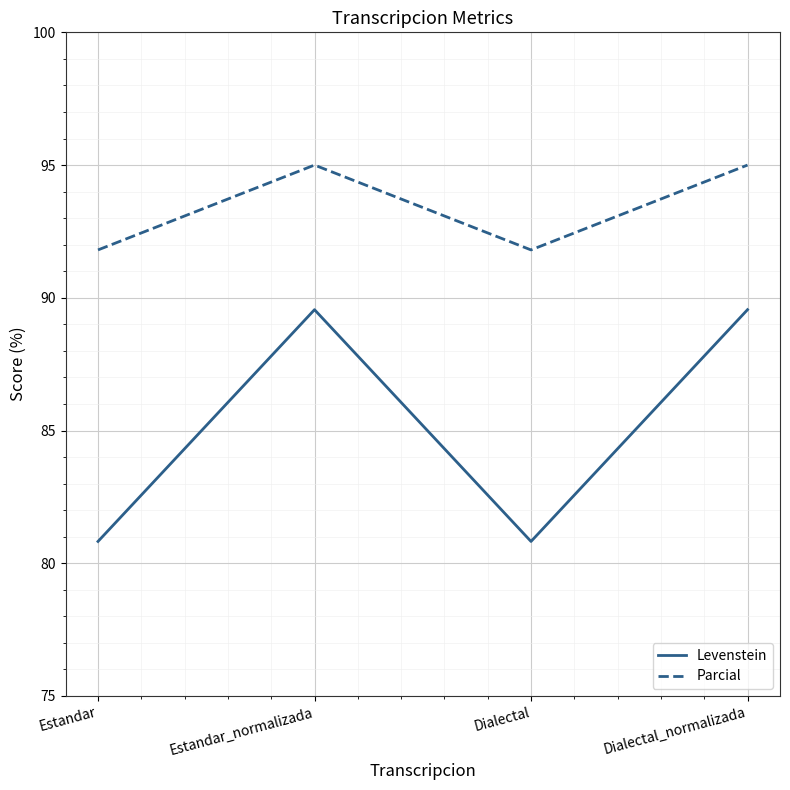

Which series has the widest spread of values?

Levenstein